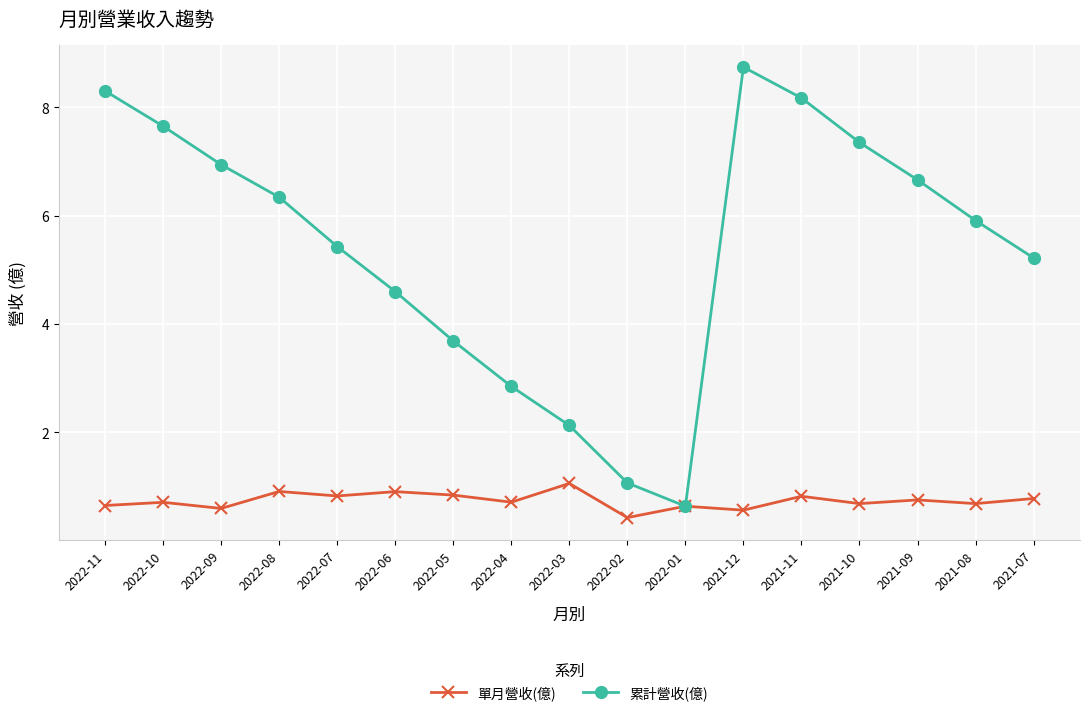

Does the chart display data point markers on the line(s)?

Yes